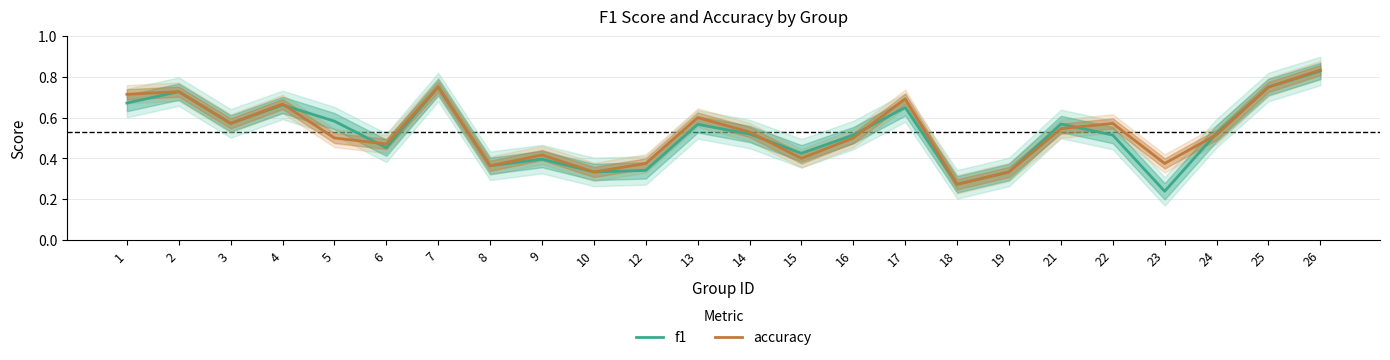

Which series has the widest spread of values?

f1